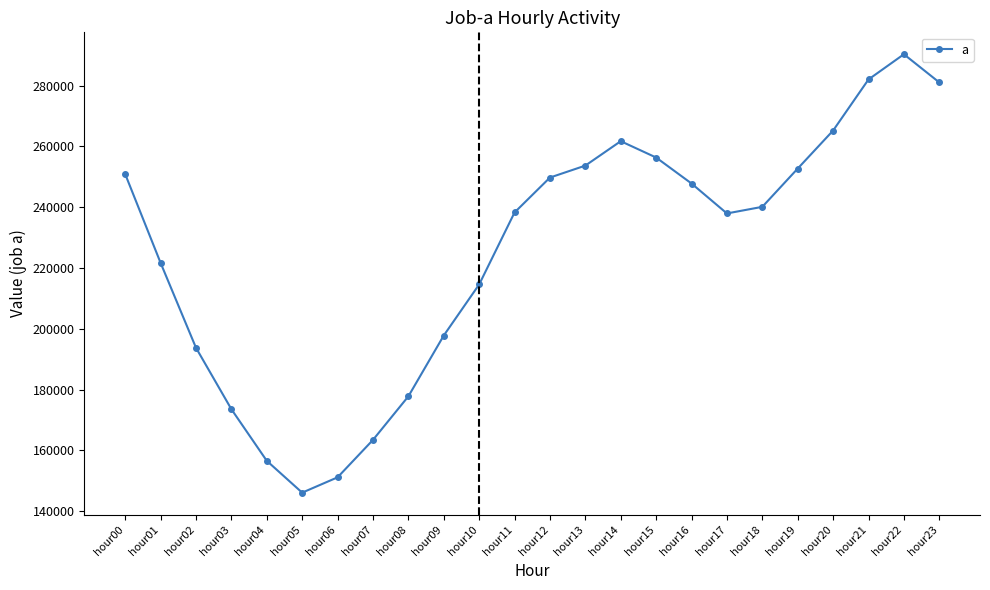

At which category does the data reach its first local valley?

hour05